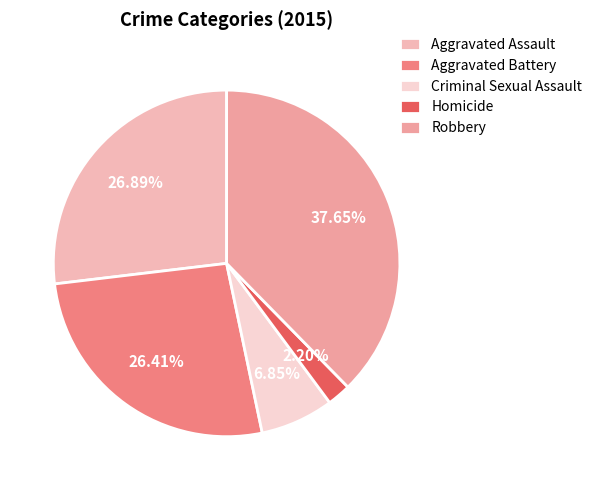

Which category has the biggest portion of the pie?

Robbery